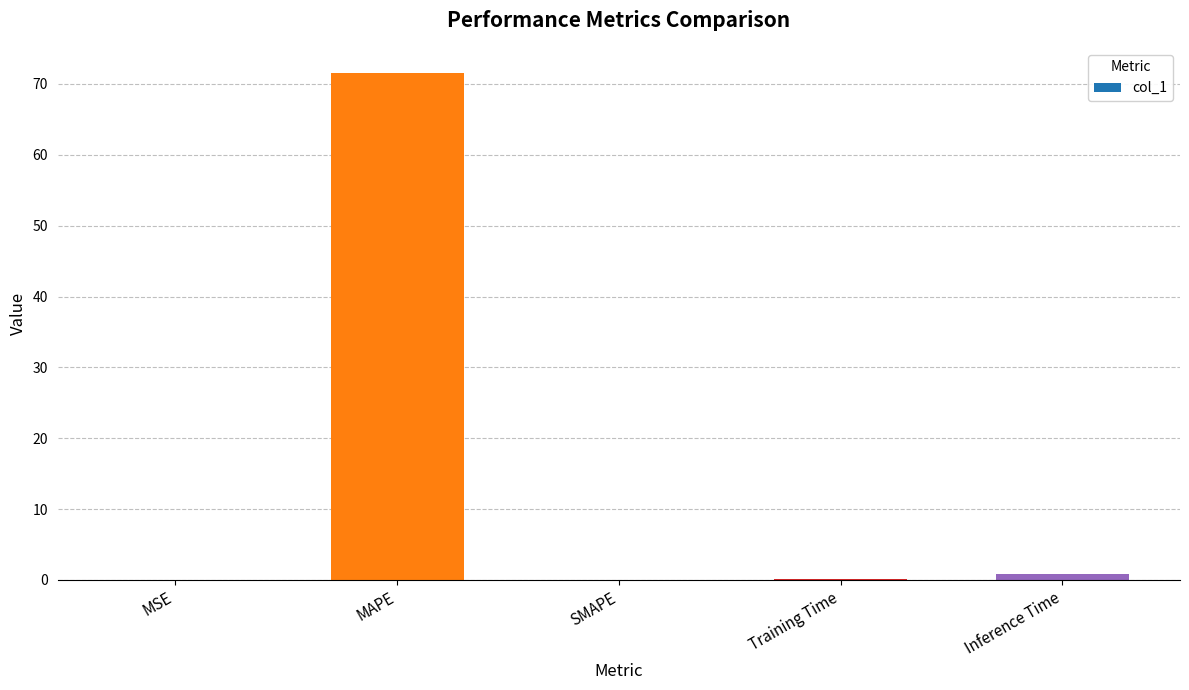

Is it true that the value at MAPE is 71.5?

True